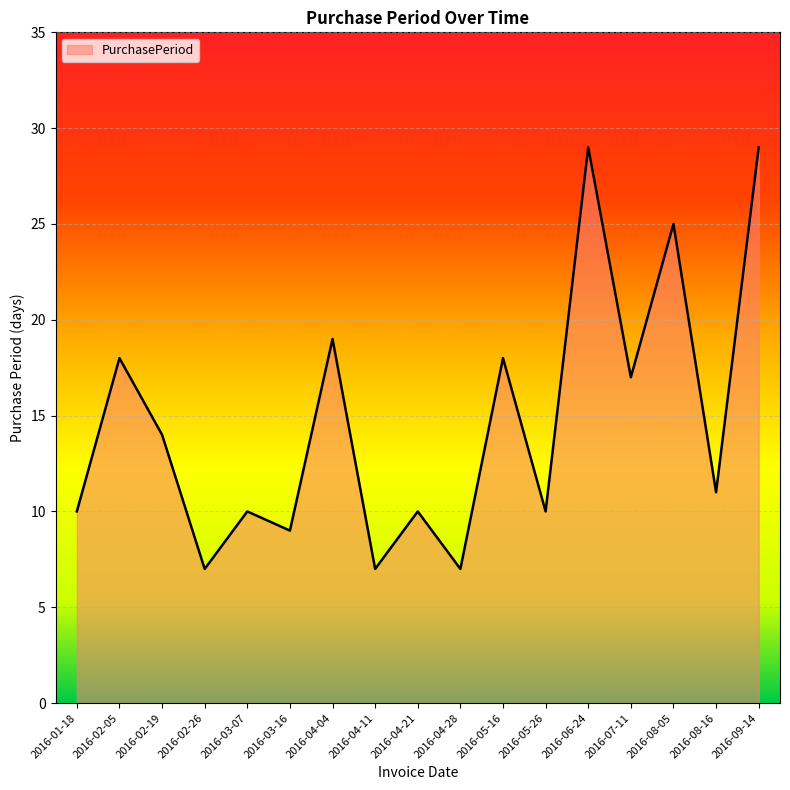

What is the greatest value displayed?

29